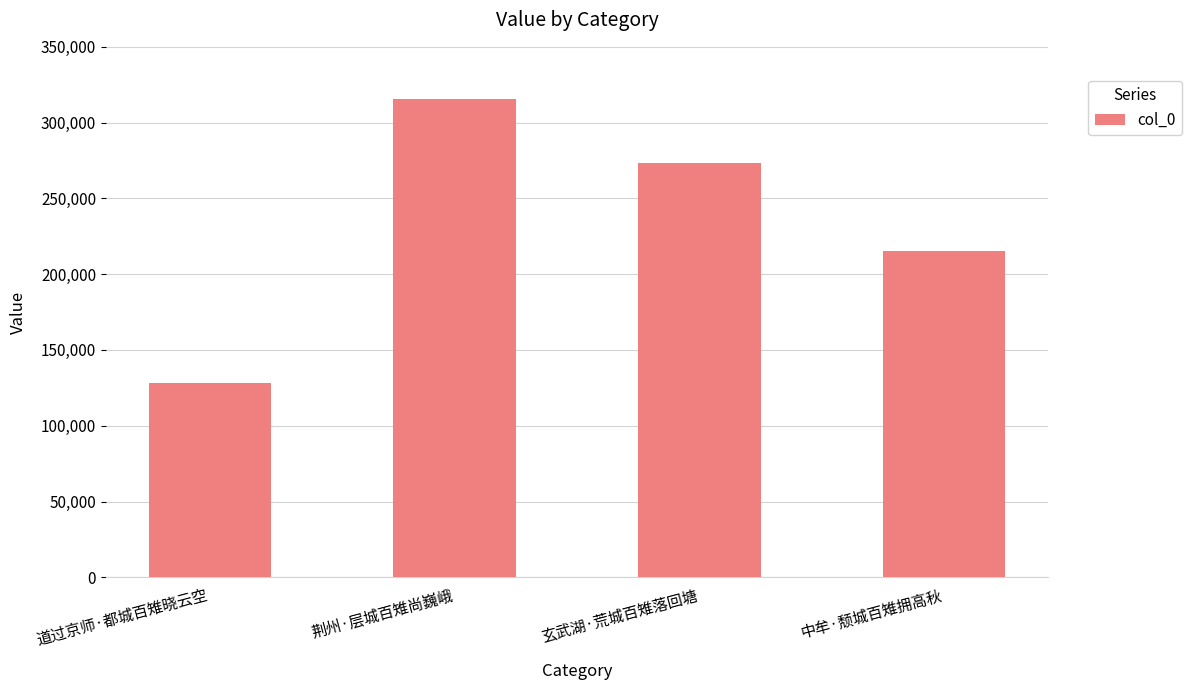

List the labels in order of value, largest first.

荆州·层城百雉尚巍峨, 玄武湖·荒城百雉落回塘, 中牟·颓城百雉拥高秋, 道过京师·都城百雉晓云空